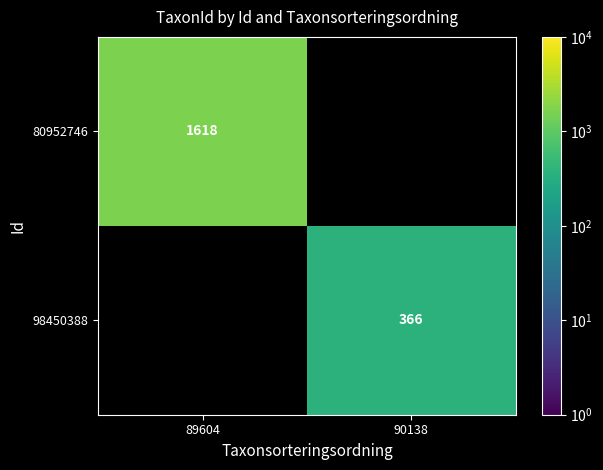

Is it true that 98450388 equals 105 at 90138?

False